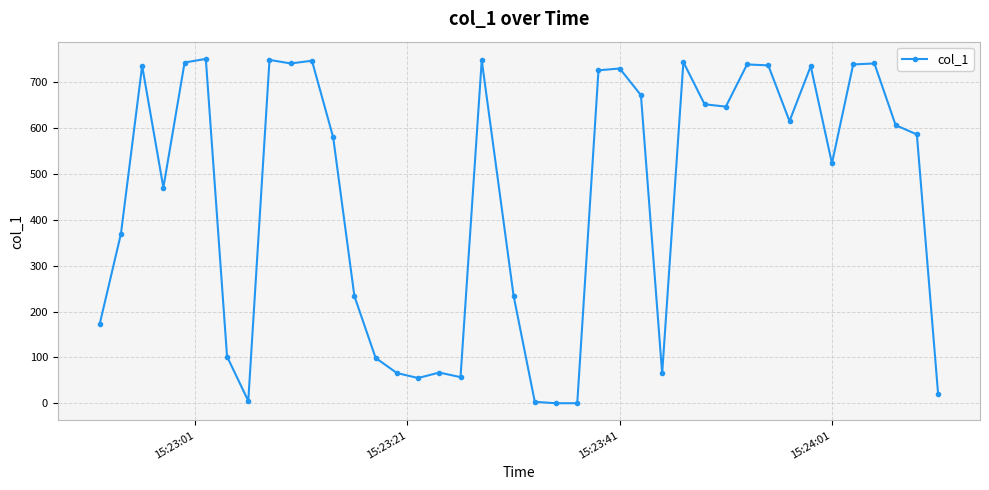

What is the difference between the second highest and second lowest values?

749.3